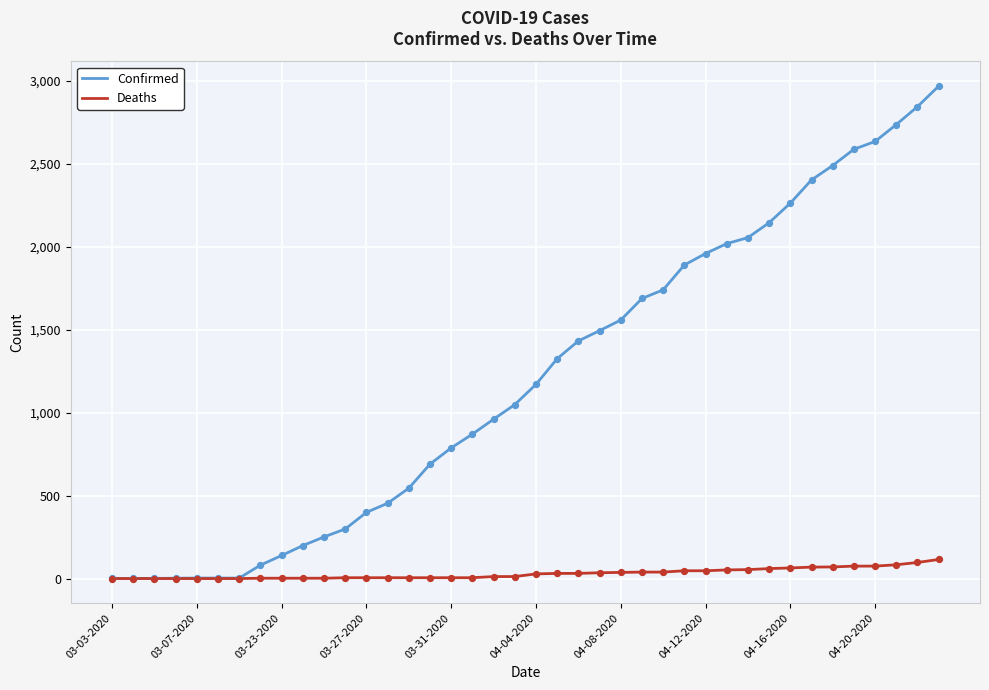

List the series in order of their overall mean, lowest first.

Deaths, Confirmed